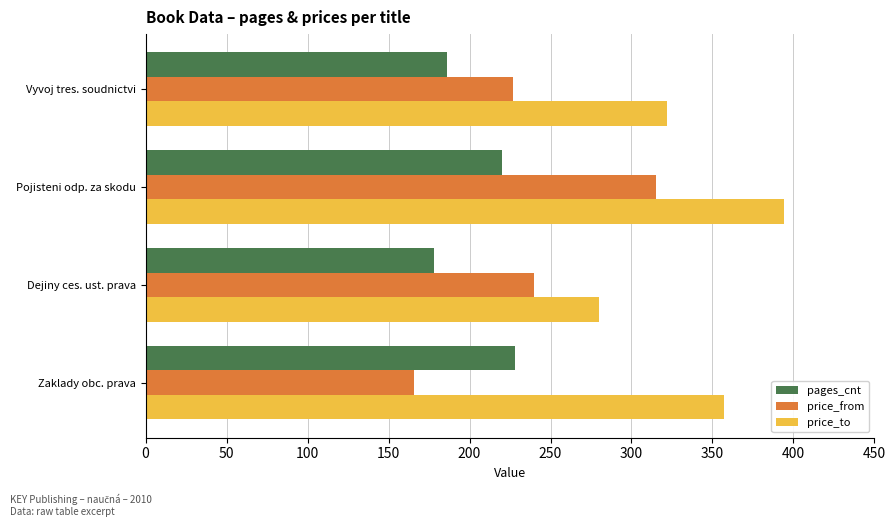

What is the average value of the price_from series?

237